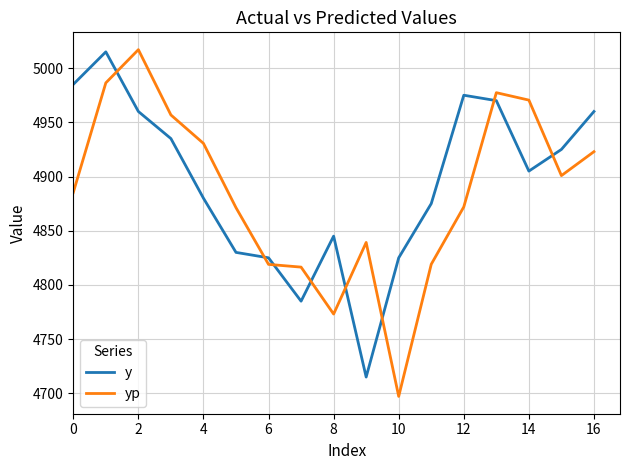

Which series has the widest spread of values?

yp